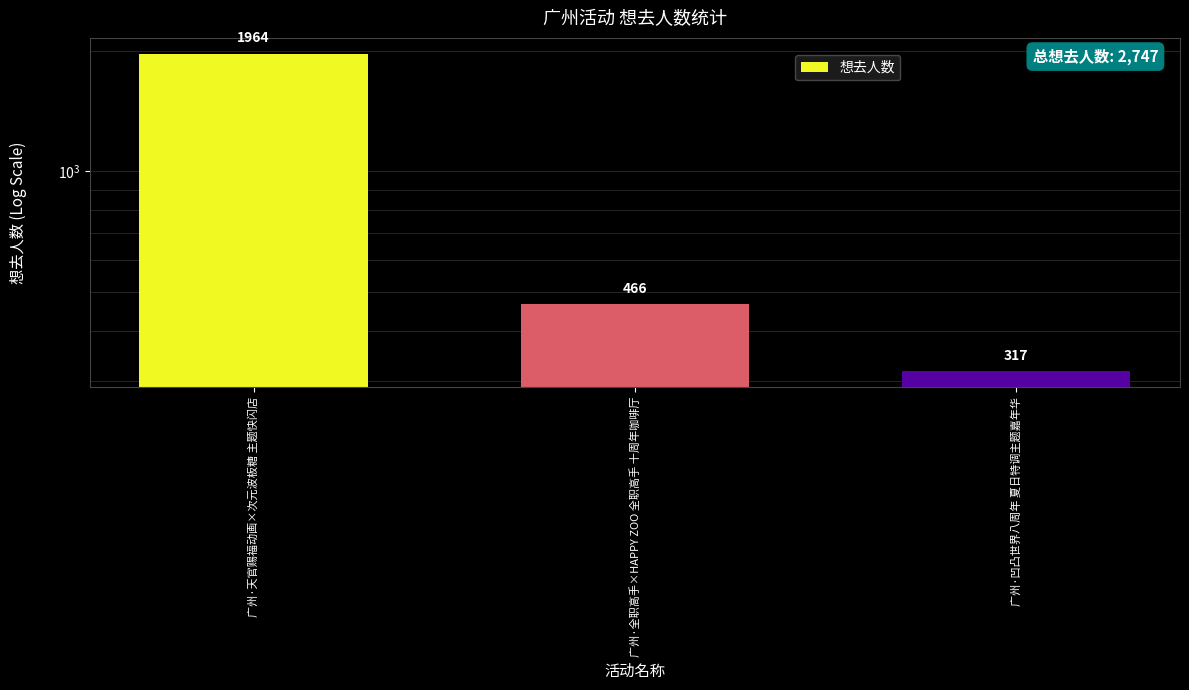

What is the change in value from 广州·全职高手×HAPPY ZOO 全职高手 十周年咖啡厅 to 广州·凹凸世界八周年 夏日特调主题嘉年华?

-149